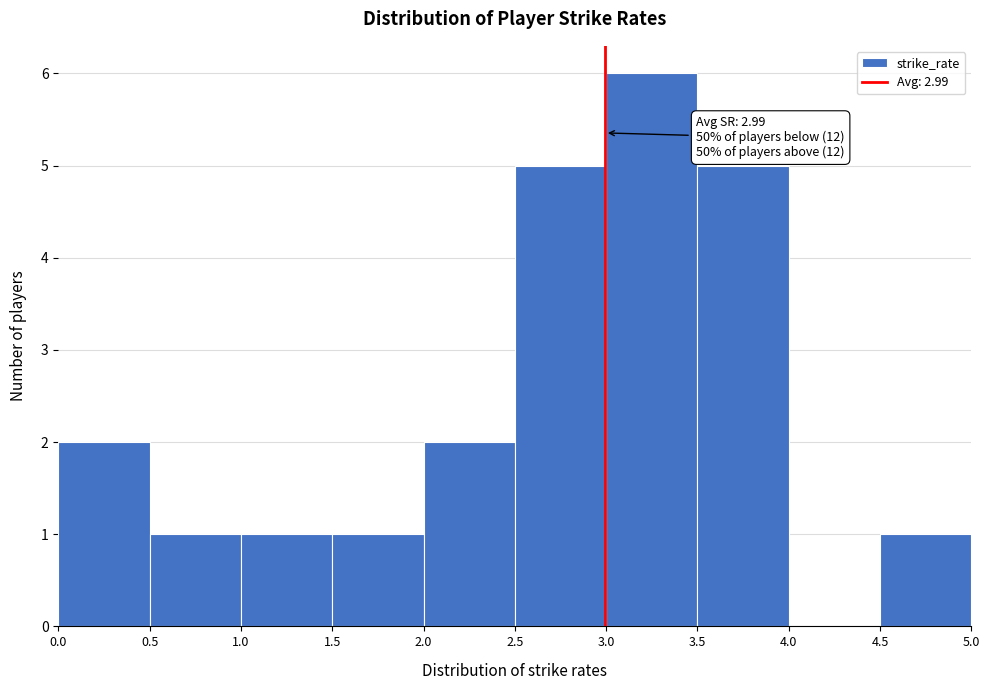

Over which range of the x-axis is the bar tallest?

3.0 to 3.5